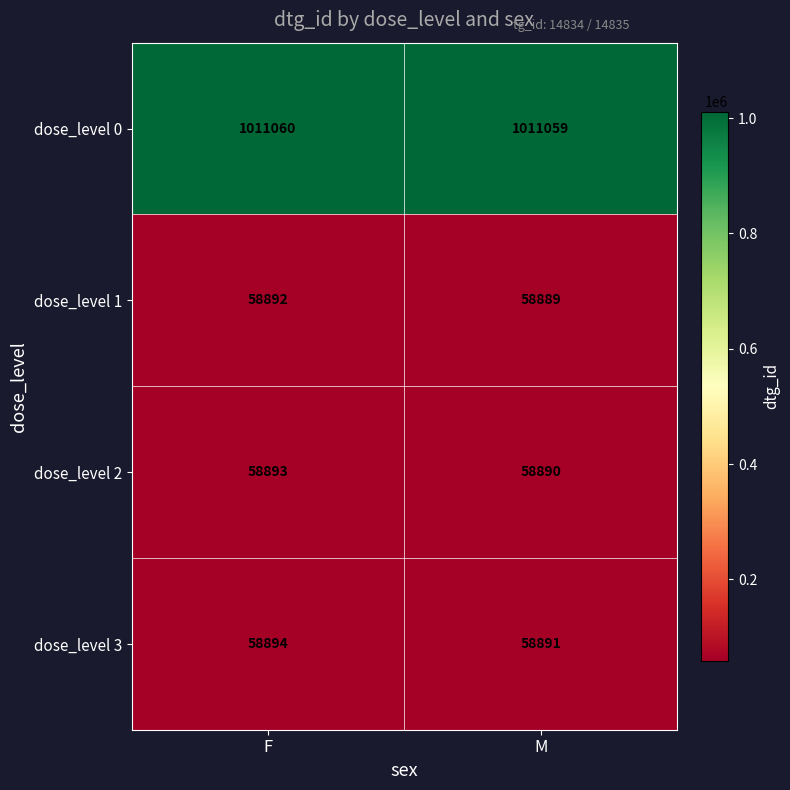

Where is dose_level 2 nearest to the value 58891?

M